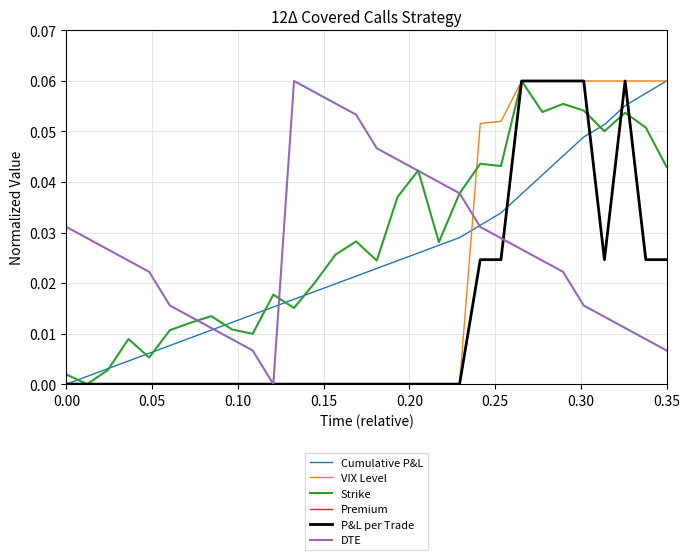

Reading left to right, what are all the values shown in this chart?

Cumulative P&L: 0.0	0.0	0.0	0.0	0.0	0.0	0.0	0.0	0.0	0.0	0.0	0.0	0.0	0.0	0.0	0.0	0.0	0.0	0.0	0.0	0.0	0.0	0.0	0.0	0.0	0.0	0.1	0.1	0.1	0.1
VIX Level: 0.0	0.0	0.0	0.0	0.0	0.0	0.0	0.0	0.0	0.0	0.0	0.0	0.0	0.0	0.0	0.0	0.0	0.0	0.0	0.0	0.1	0.1	0.1	0.1	0.1	0.1	0.1	0.1	0.1	0.1
Strike: 0.0	0.0	0.0	0.0	0.0	0.0	0.0	0.0	0.0	0.0	0.0	0.0	0.0	0.0	0.0	0.0	0.0	0.0	0.0	0.0	0.0	0.0	0.1	0.1	0.1	0.1	0.1	0.1	0.1	0.0
Premium: 0.0	0.0	0.0	0.0	0.0	0.0	0.0	0.0	0.0	0.0	0.0	0.0	0.0	0.0	0.0	0.0	0.0	0.0	0.0	0.0	0.0	0.0	0.1	0.1	0.1	0.1	0.0	0.1	0.0	0.0
P&L per Trade: 0.0	0.0	0.0	0.0	0.0	0.0	0.0	0.0	0.0	0.0	0.0	0.0	0.0	0.0	0.0	0.0	0.0	0.0	0.0	0.0	0.0	0.0	0.1	0.1	0.1	0.1	0.0	0.1	0.0	0.0
DTE: 0.0	0.0	0.0	0.0	0.0	0.0	0.0	0.0	0.0	0.0	0.0	0.1	0.1	0.1	0.1	0.0	0.0	0.0	0.0	0.0	0.0	0.0	0.0	0.0	0.0	0.0	0.0	0.0	0.0	0.0